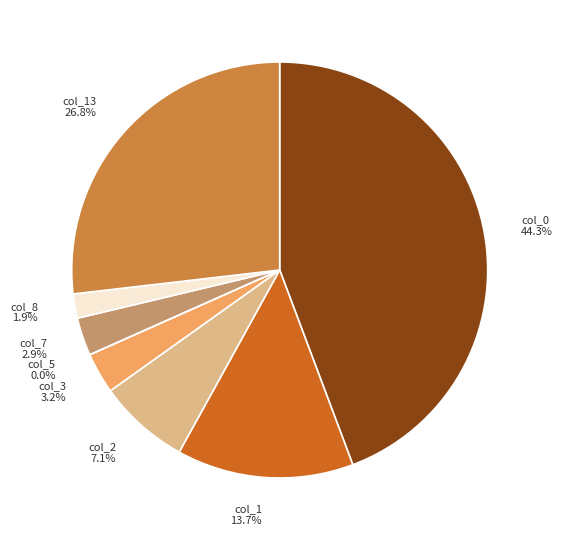

What percentage do col_8 and col_1 together represent?

15.6%